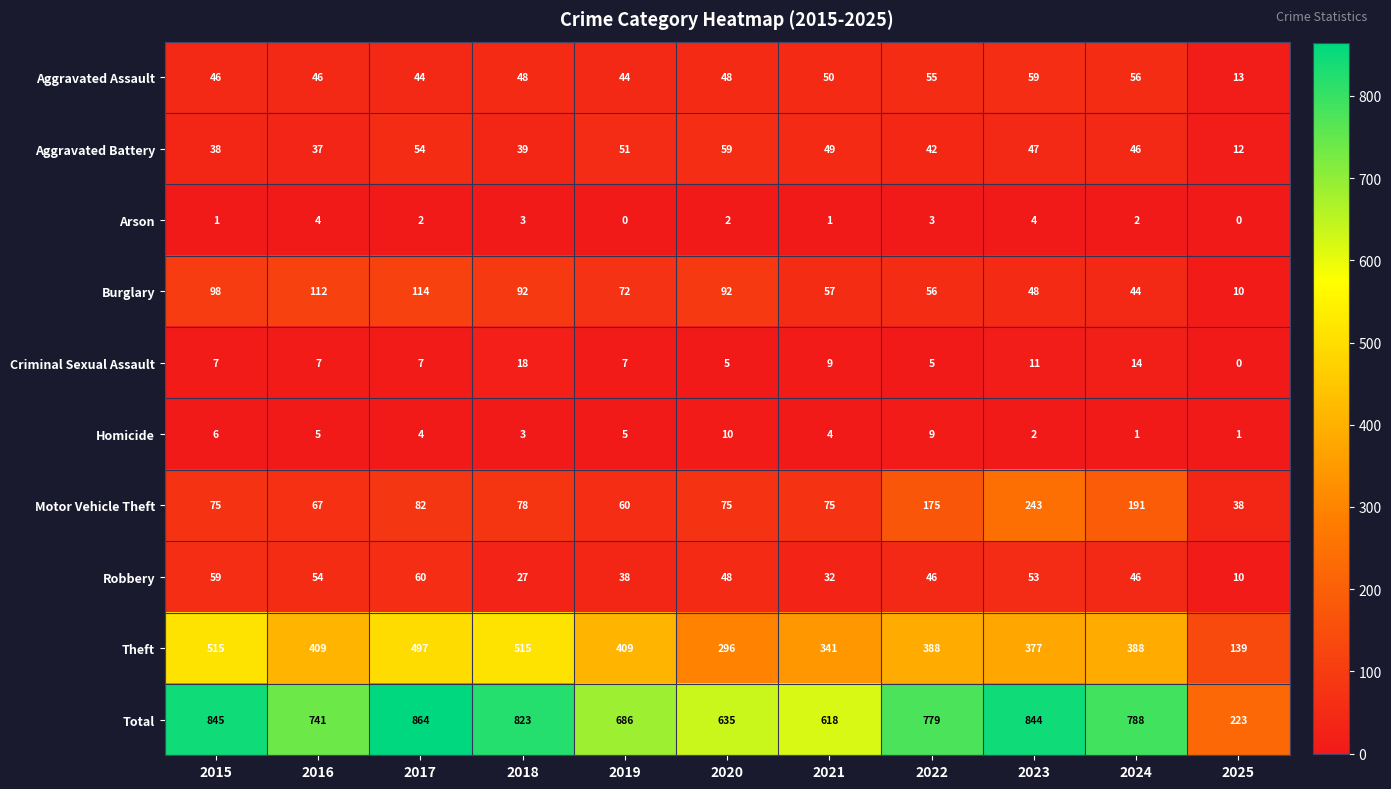

How many categories are shown in the chart?

11